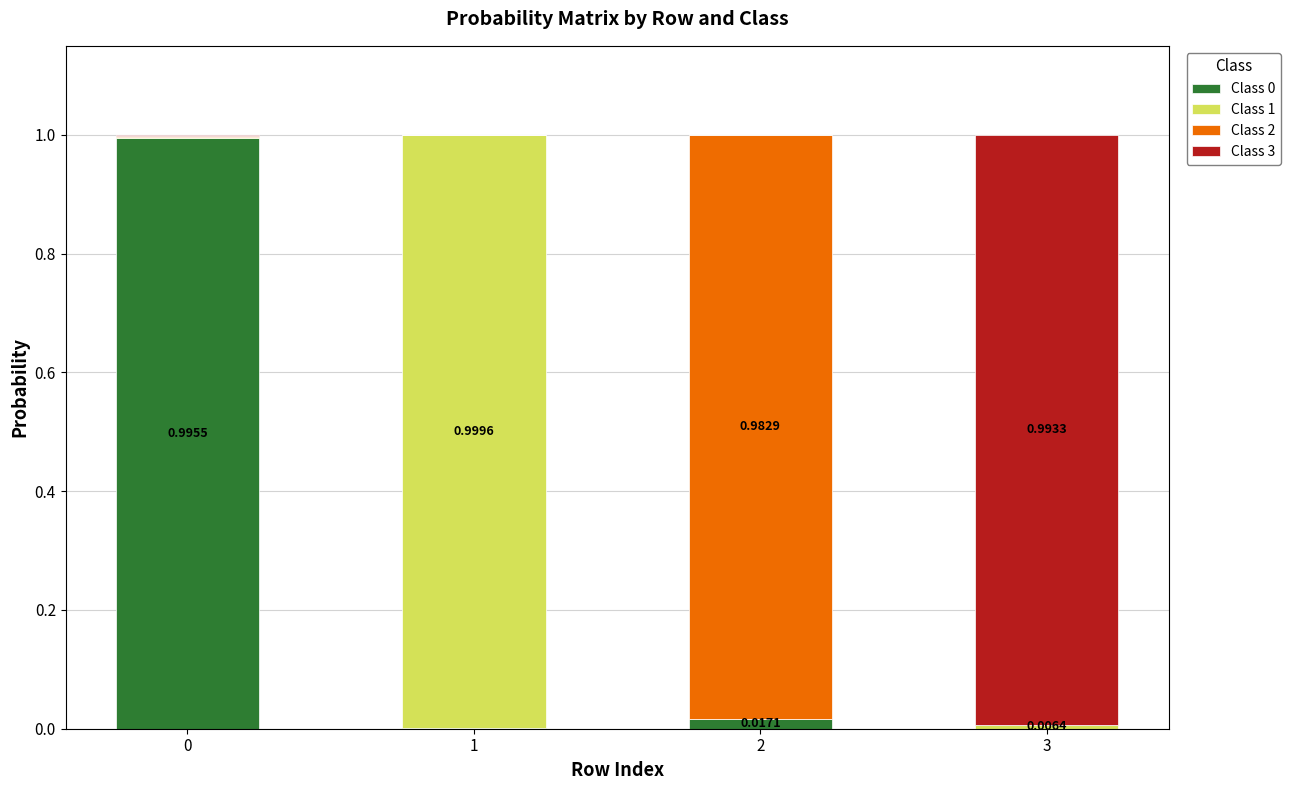

What is the total value across all series at 0?

1.0